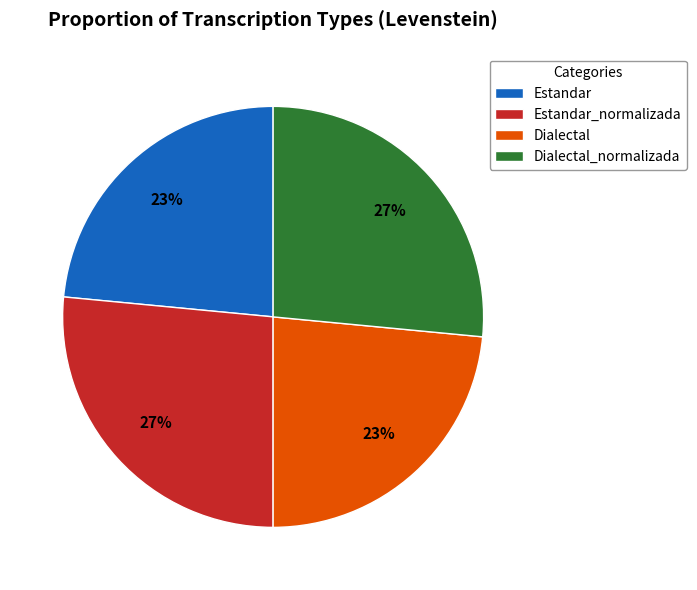

What is the ratio of the value at Dialectal to the value at Estandar_normalizada?

0.9